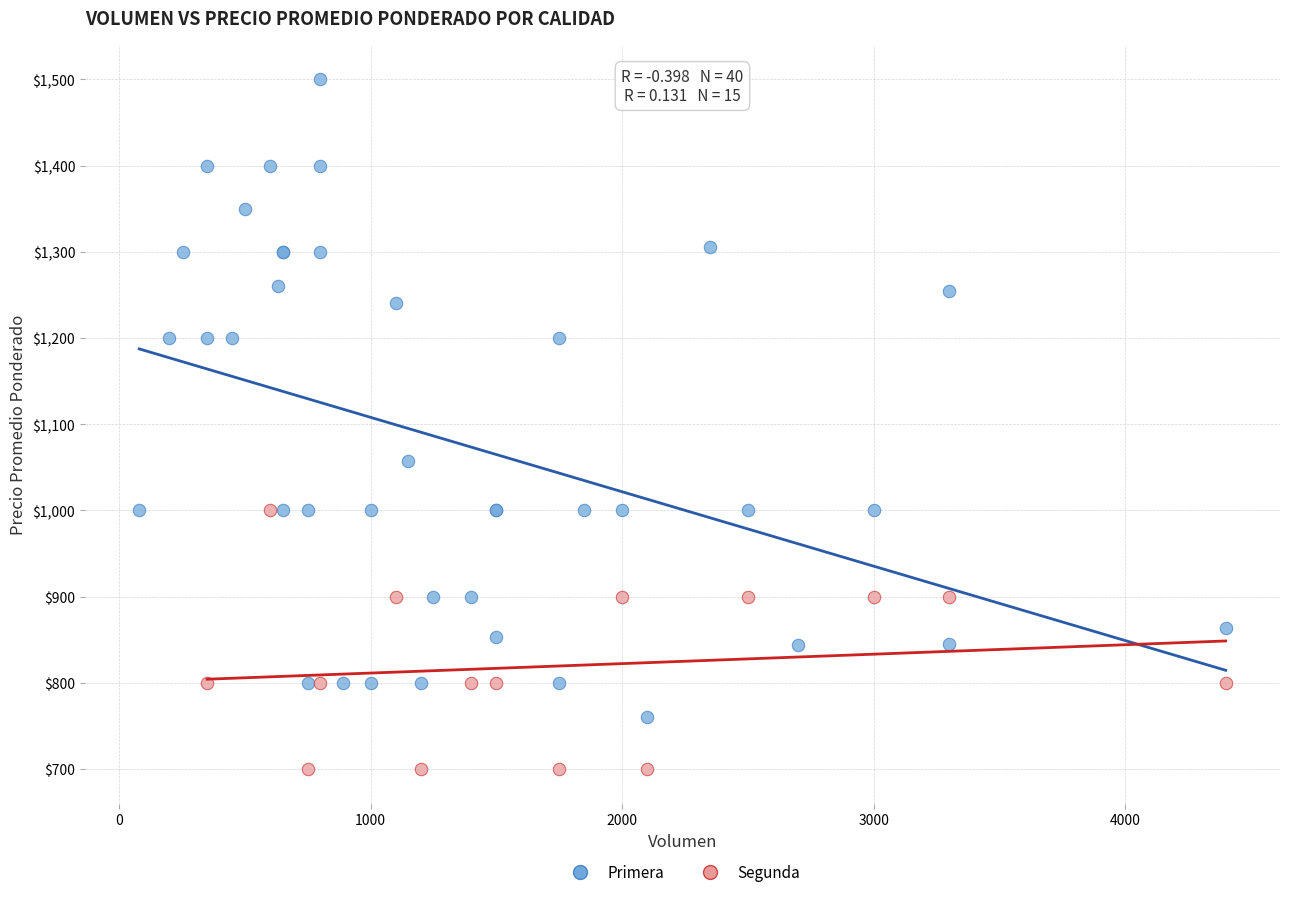

Which series has the largest Y range (max minus min)?

Primera